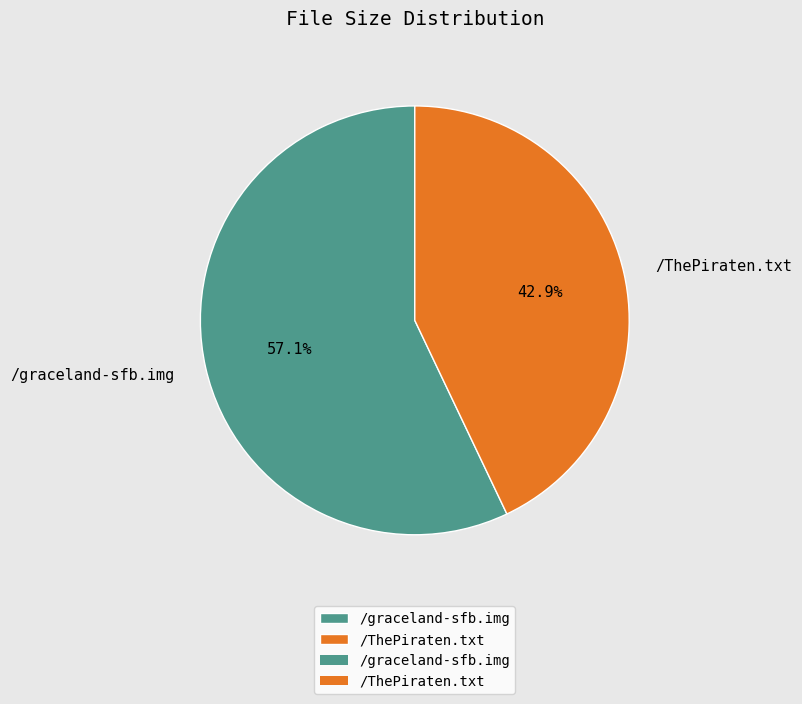

Do /graceland-sfb.img and /ThePiraten.txt together represent more than half of the pie?

Yes